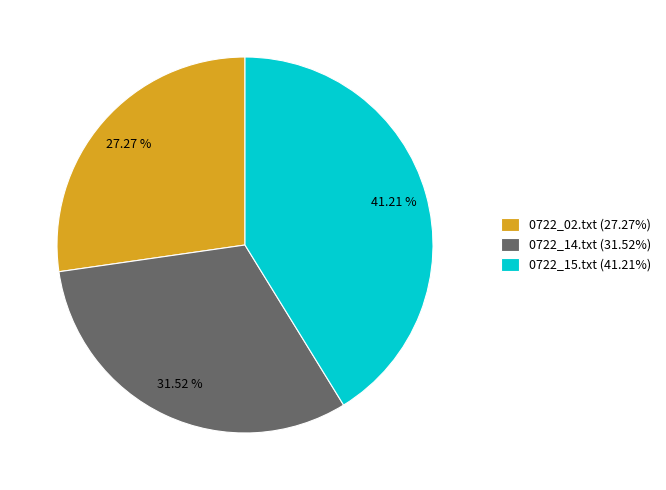

Approximately how many times larger is the value at 0722_14.txt compared to 0722_02.txt?

1.2